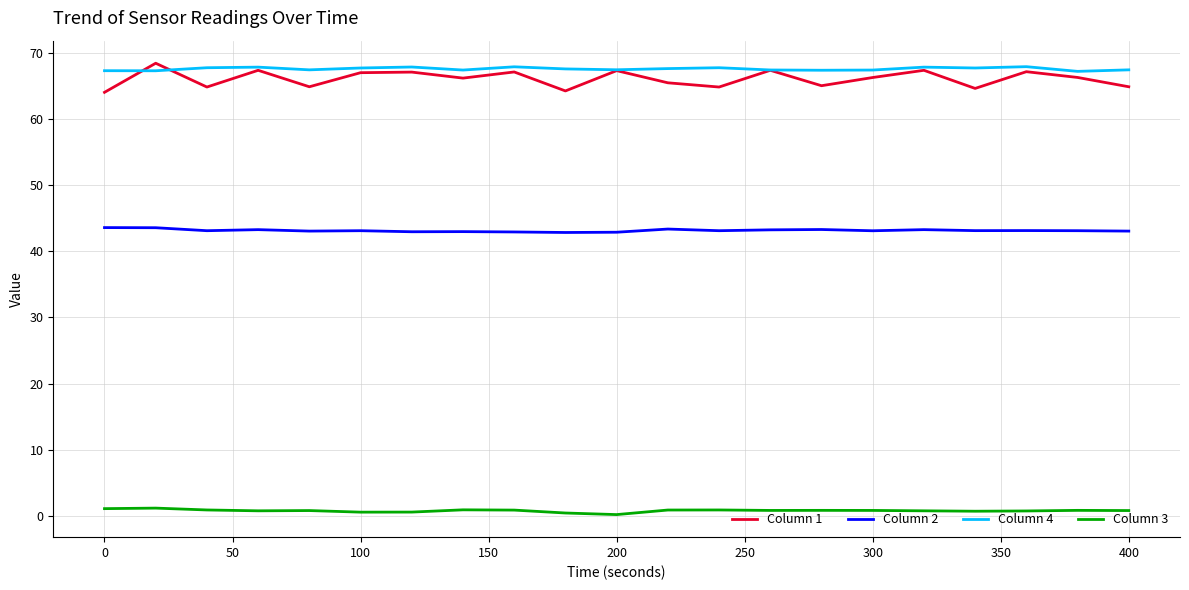

What are all the series names shown in the legend?

Column 1, Column 2, Column 4, Column 3